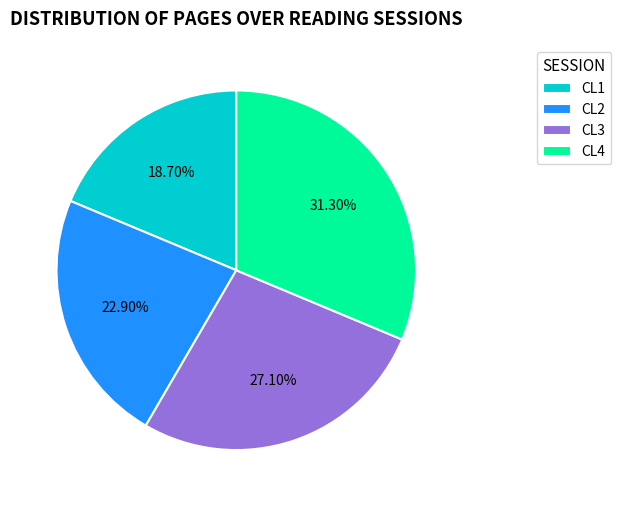

Is it true that CL3 is 15% of the pie?

False